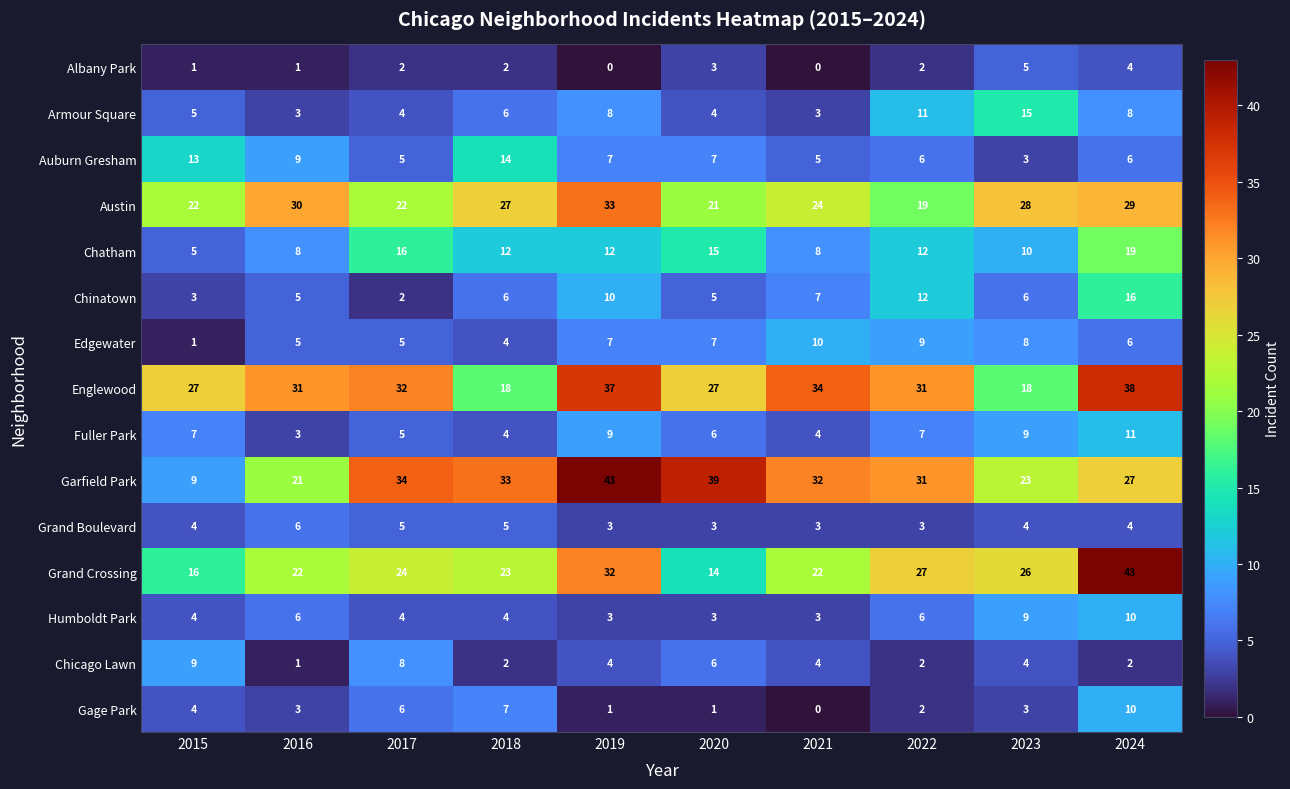

At which category is the sum across all series the highest?

2024